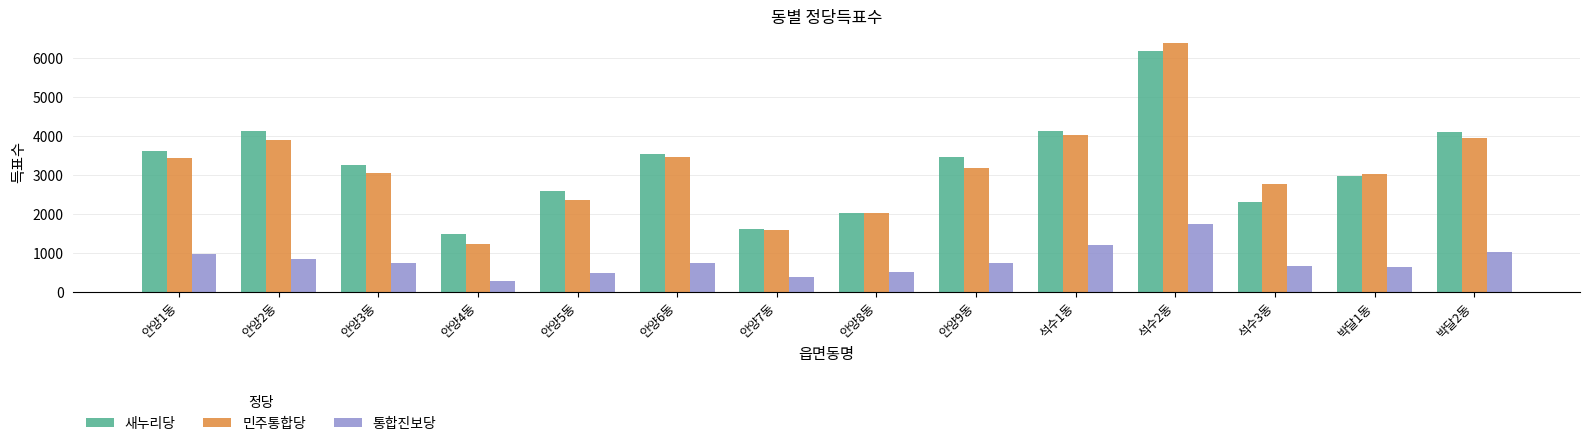

What is the label of the 3rd bar from the left?

안양3동